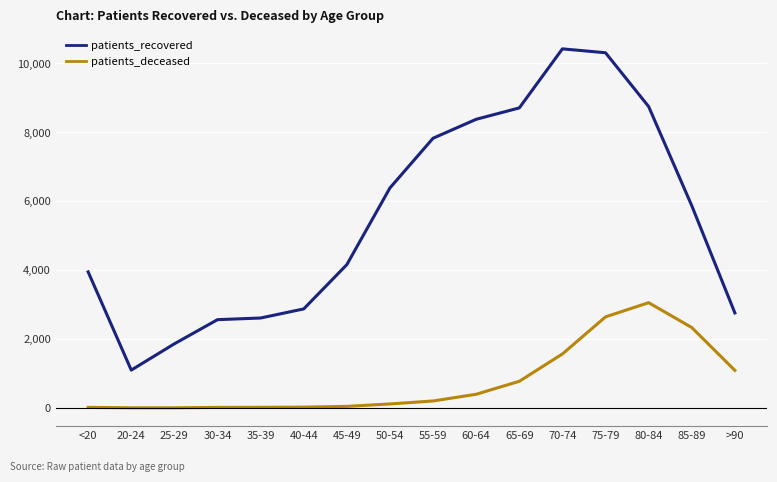

Which series has the largest range (max minus min)?

patients_recovered